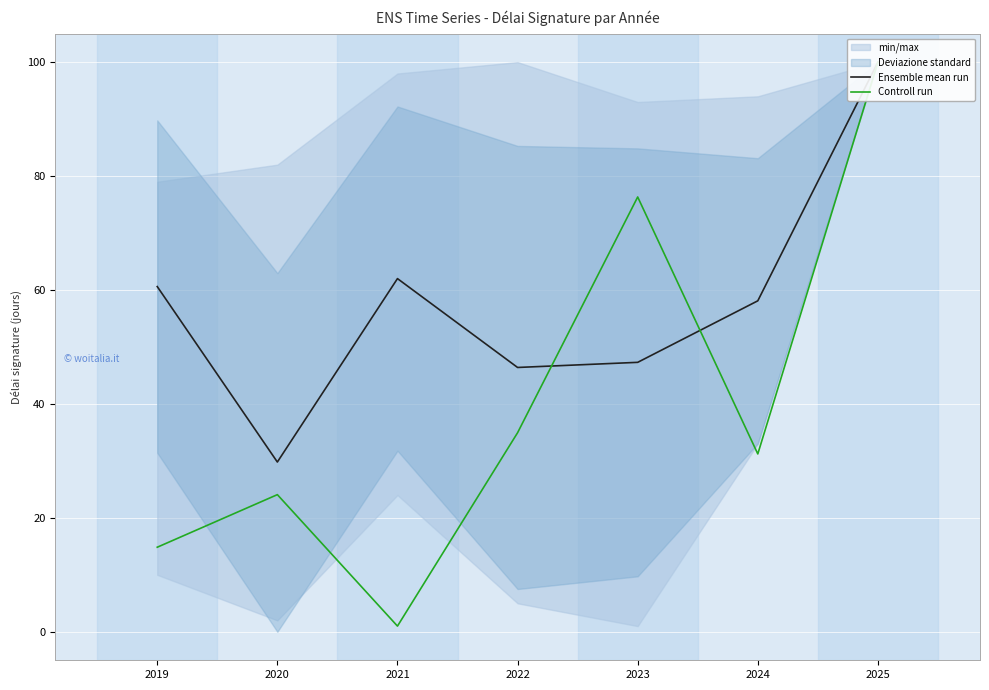

Where is the first local maximum for Controll run?

2020